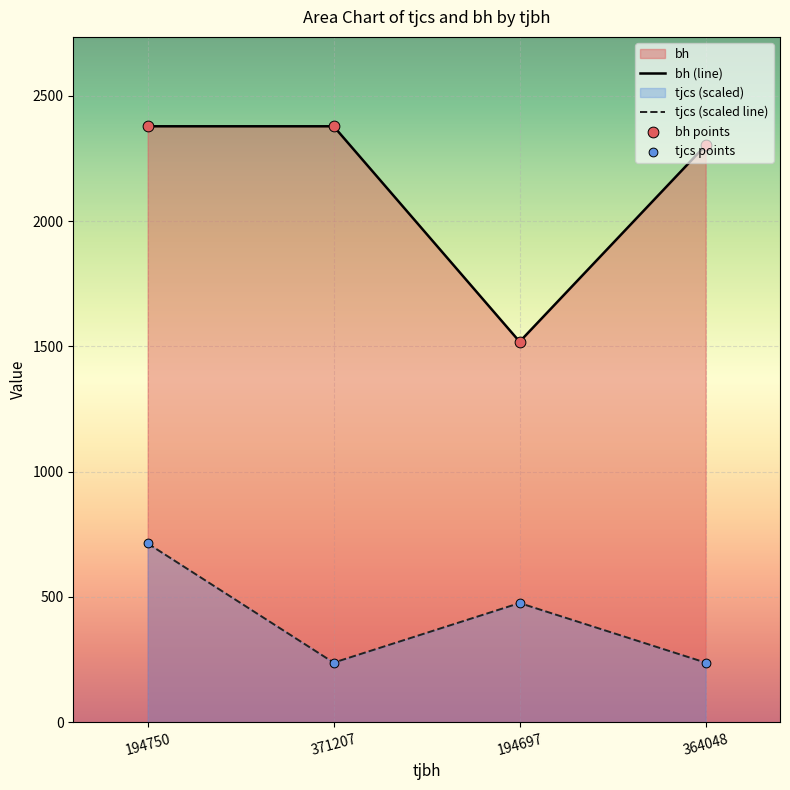

Which series reaches the maximum Y coordinate?

bh (line)